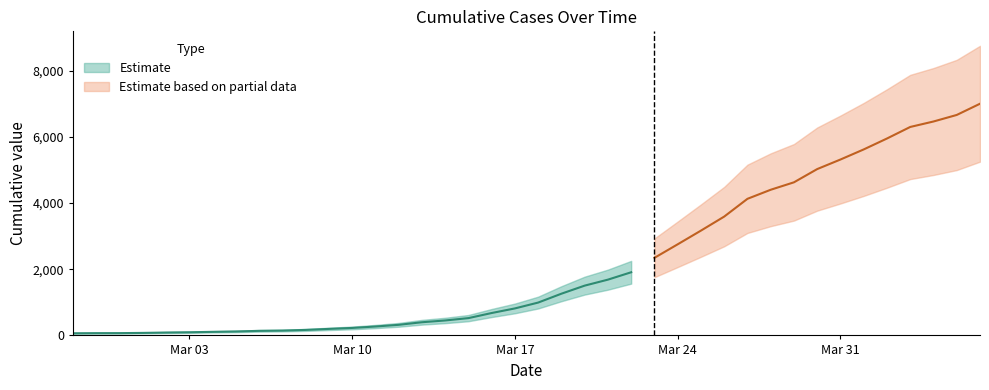

Reading left to right, transcribe all the data shown in this chart.

64	68	69	76	87	95	108	119	138	146	166	197	226	269	320	398	452	523	677	816	993	1261	1505	1686	1909	2345	2754	3168	3592	4129	4403	4628	5028	5317	5622	5952	6301	6466	6664	7003